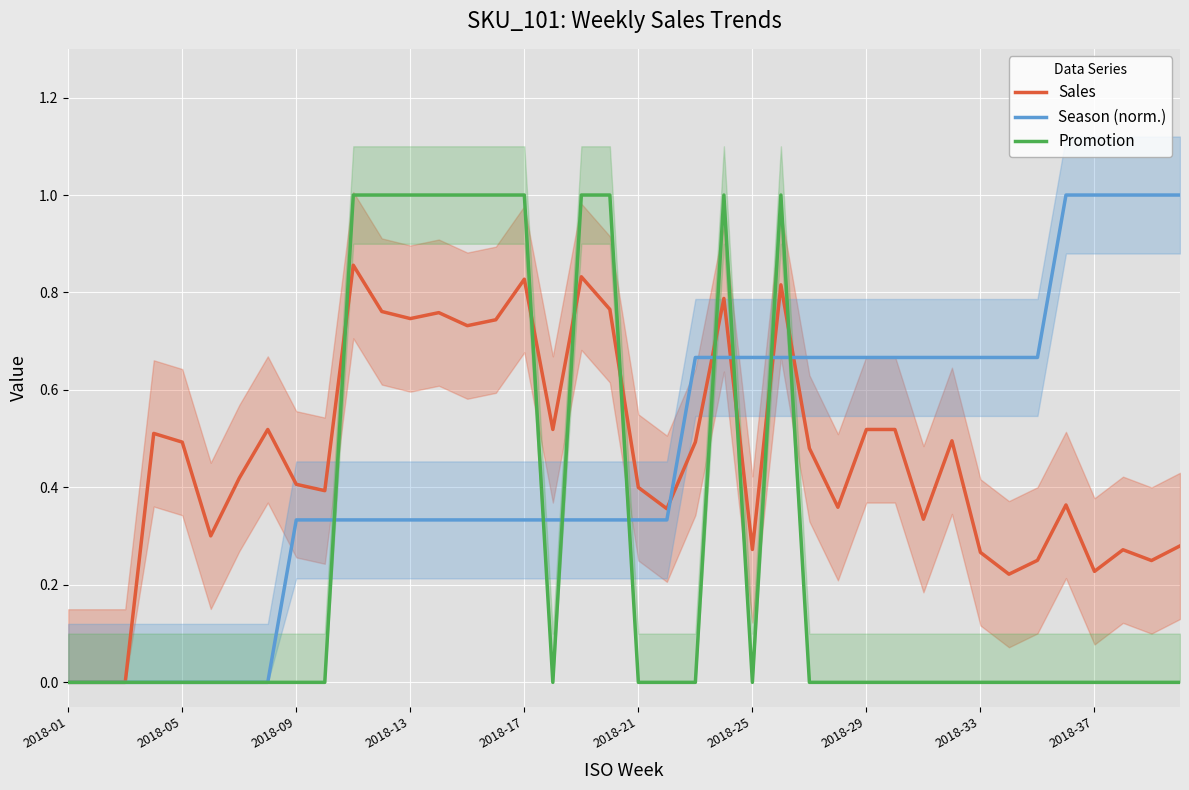

The Promotion series shows 1.0 at 2018-17. True or false?

True